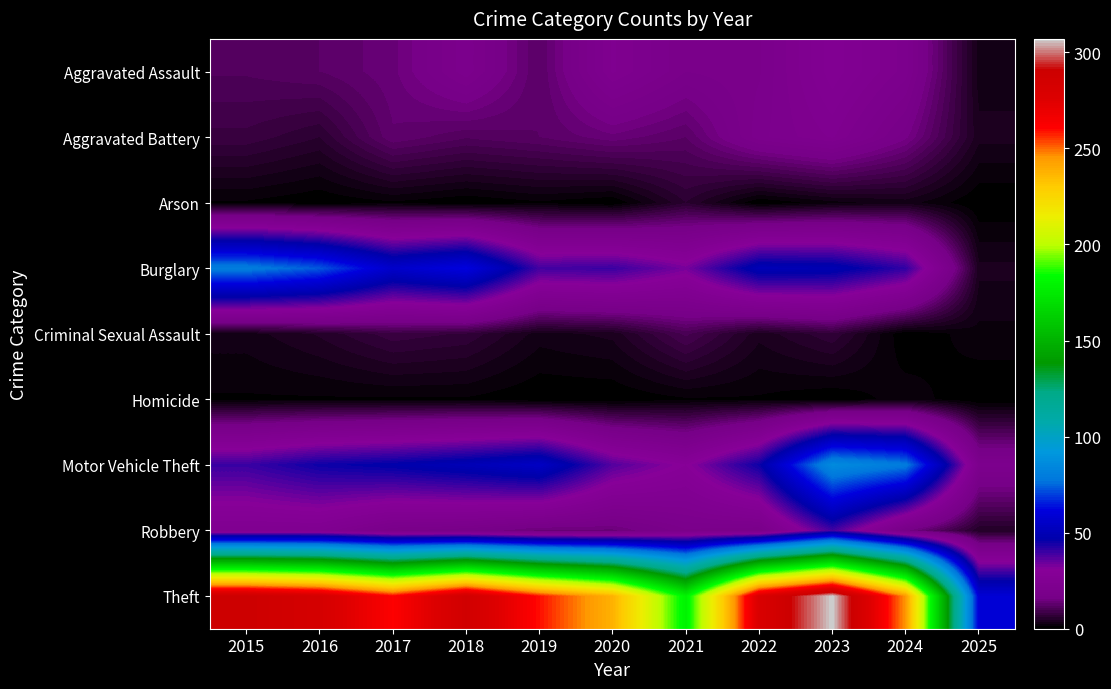

Between 2022 and 2025, which is larger?

2022